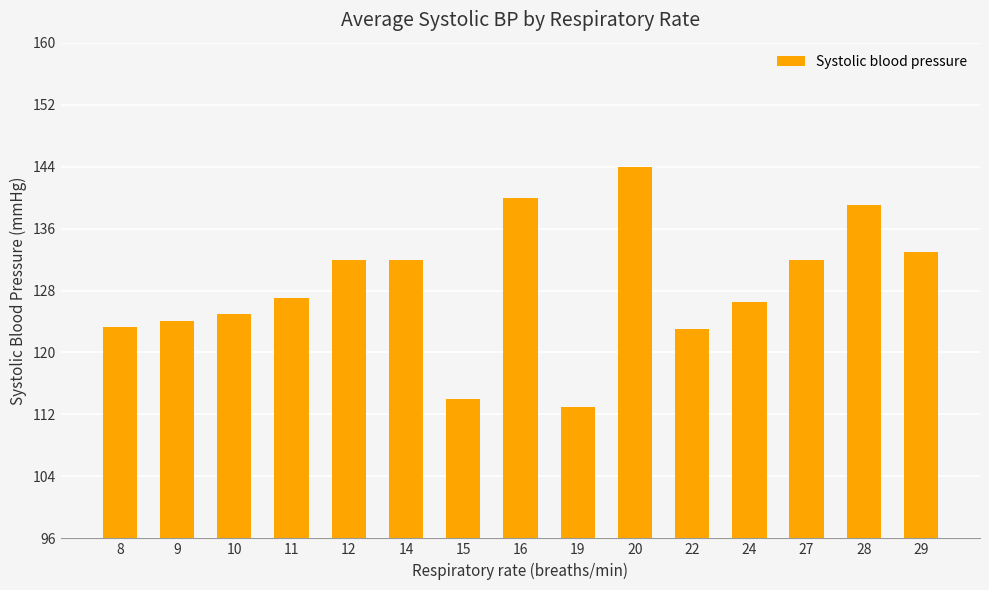

What is the value of the 10th bar from the left?

144.0